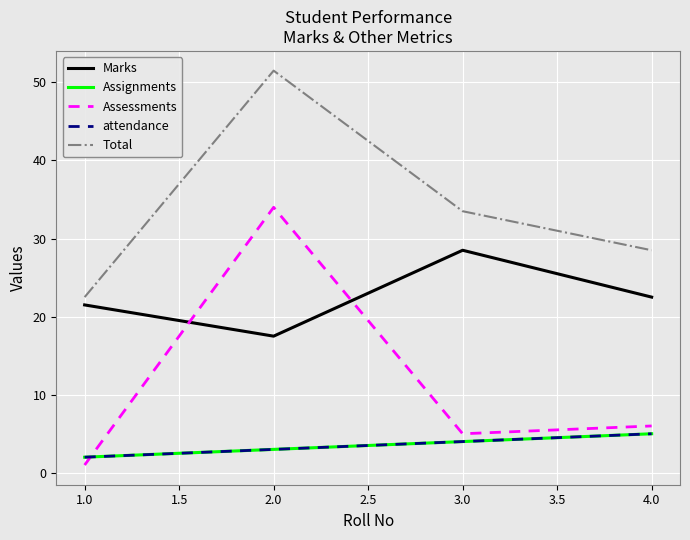

Which series has the largest range (max minus min)?

Assessments